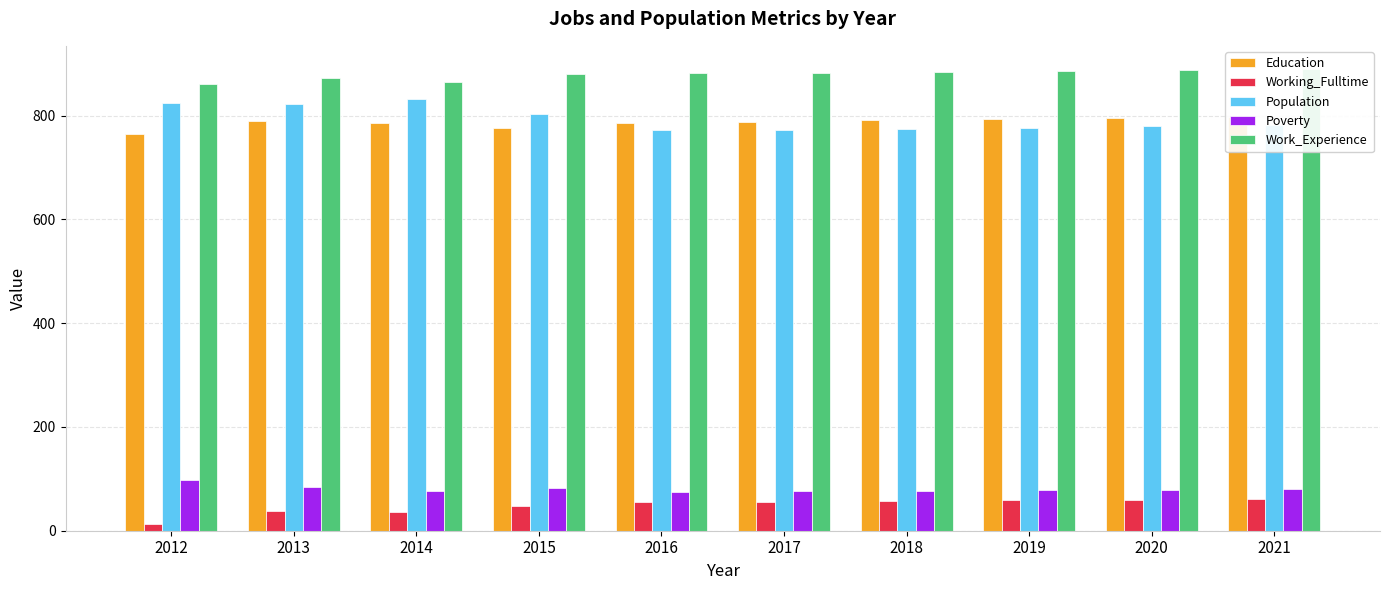

What is the difference between the highest and lowest values at 2014?

827